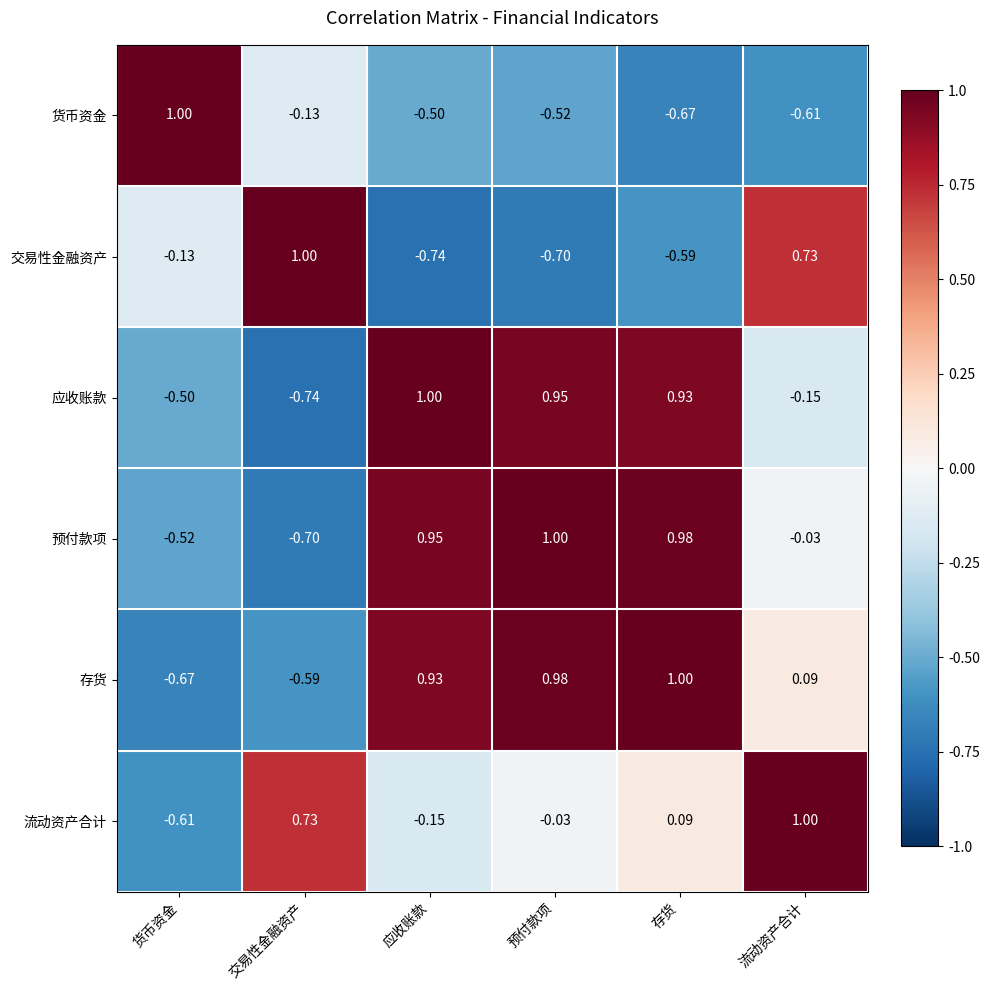

Rank the series at 交易性金融资产 from lowest to highest value.

应收账款, 预付款项, 存货, 货币资金, 流动资产合计, 交易性金融资产